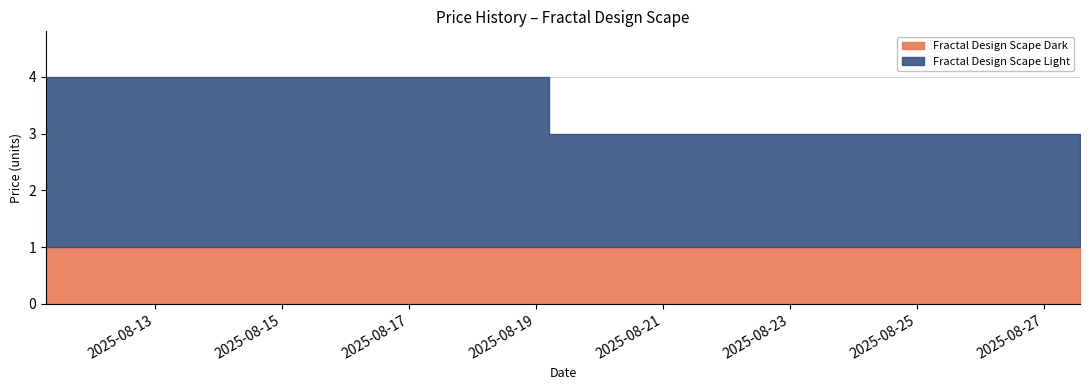

List the series in order of their overall mean, highest first.

Fractal Design Scape Light, Fractal Design Scape Dark